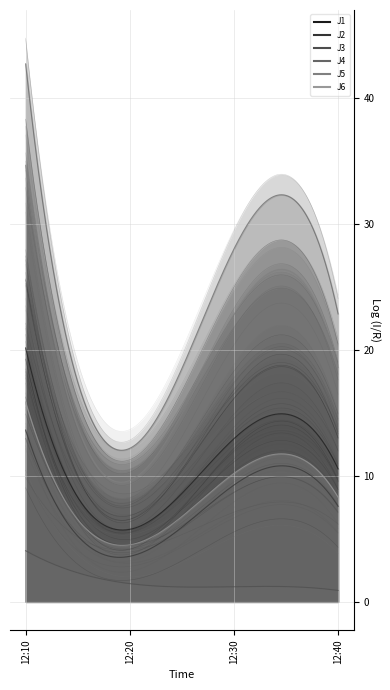

At how many categories does at least one series exceed 24?

2